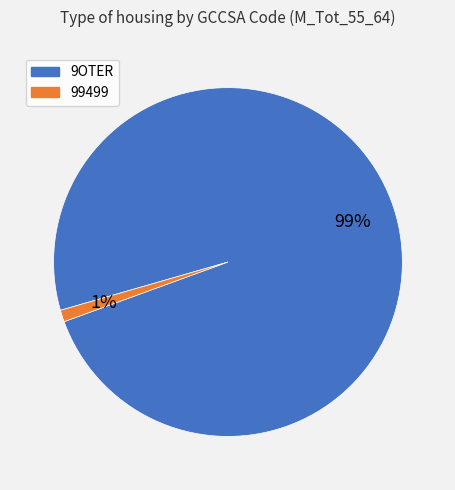

To the nearest percent, what is the difference between the 99499 and 9OTER slice percentages?

98%